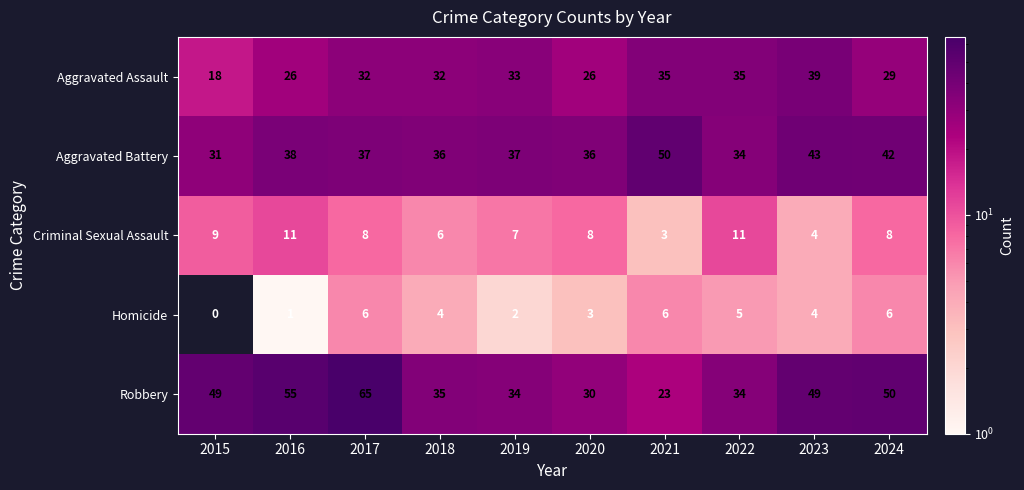

What is the total value across all series at 2024?

135